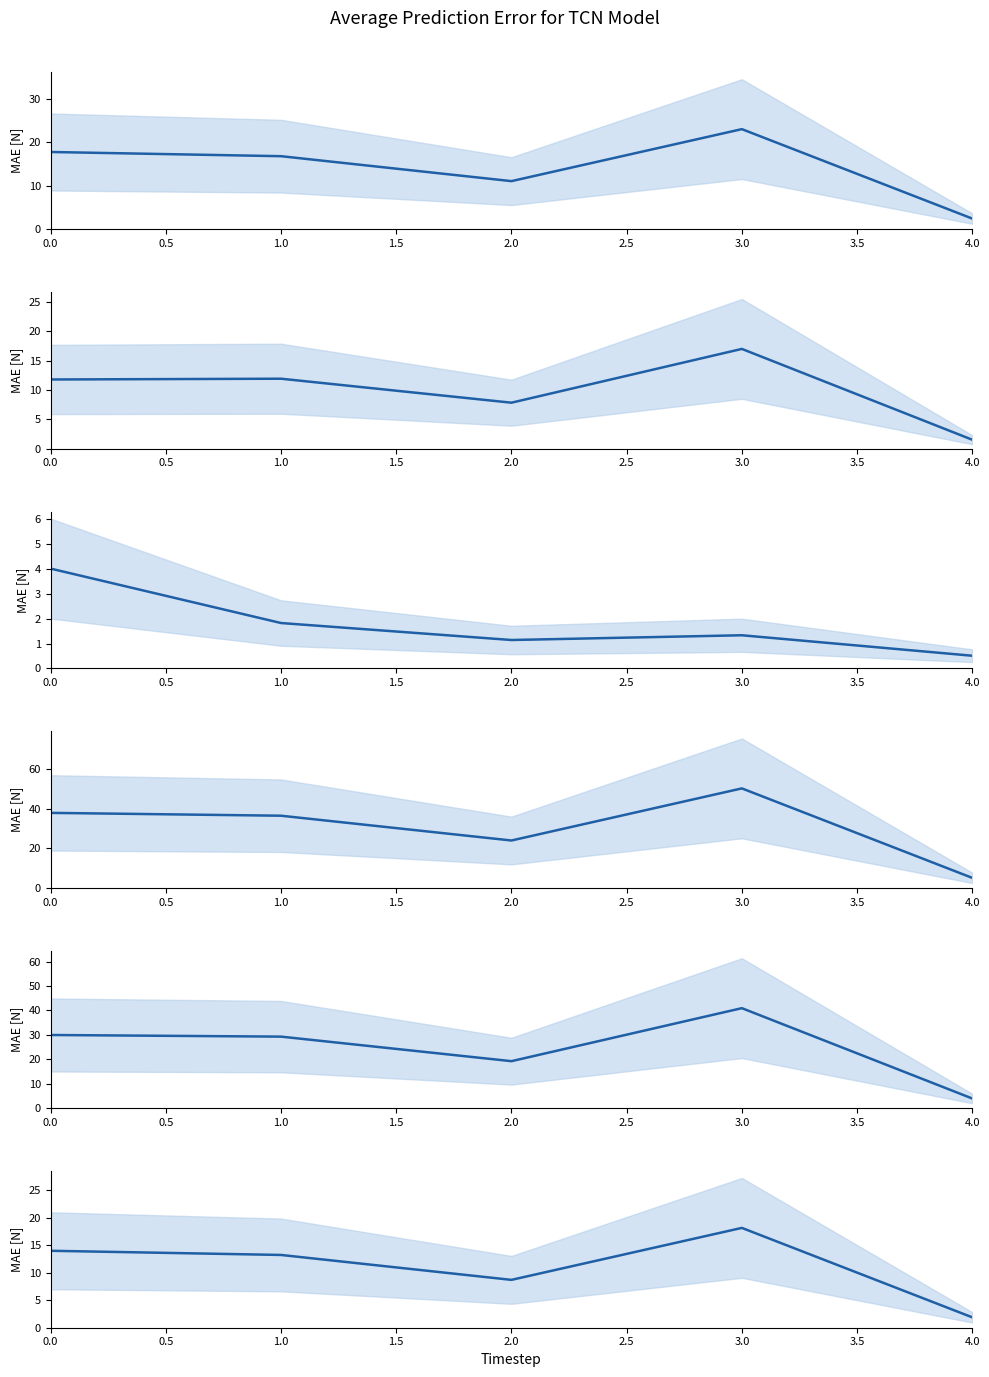

How many values in the J3 series exceed 1?

4